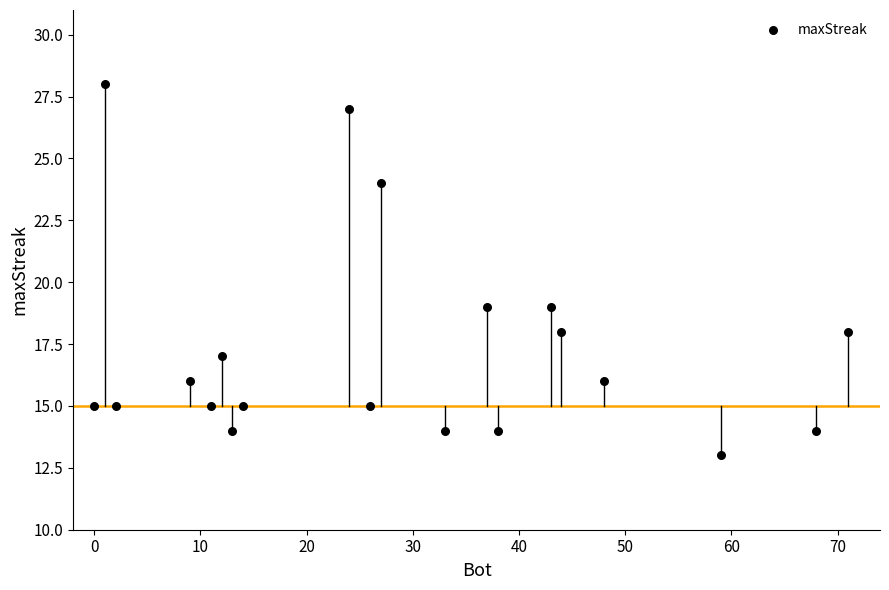

What is the range of X values (max minus min)?

71